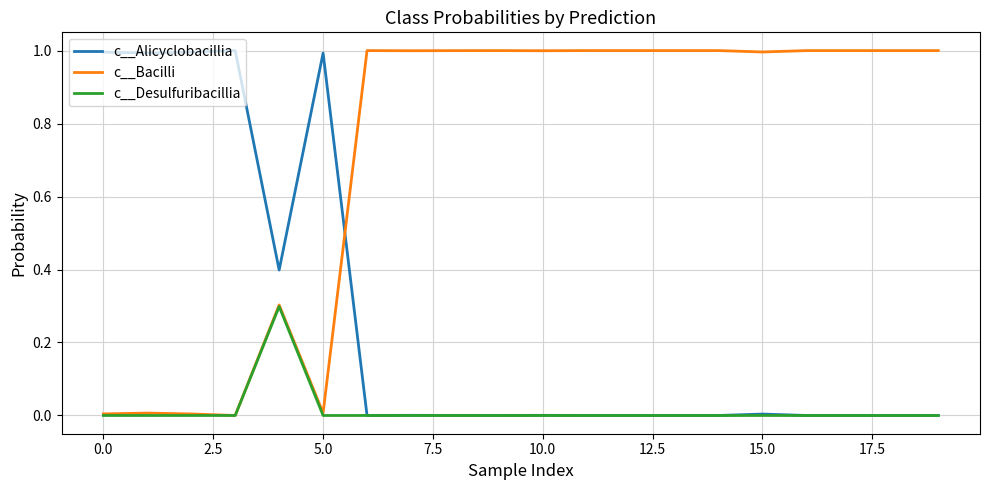

How many intersections are there between c__Bacilli and c__Alicyclobacillia?

1